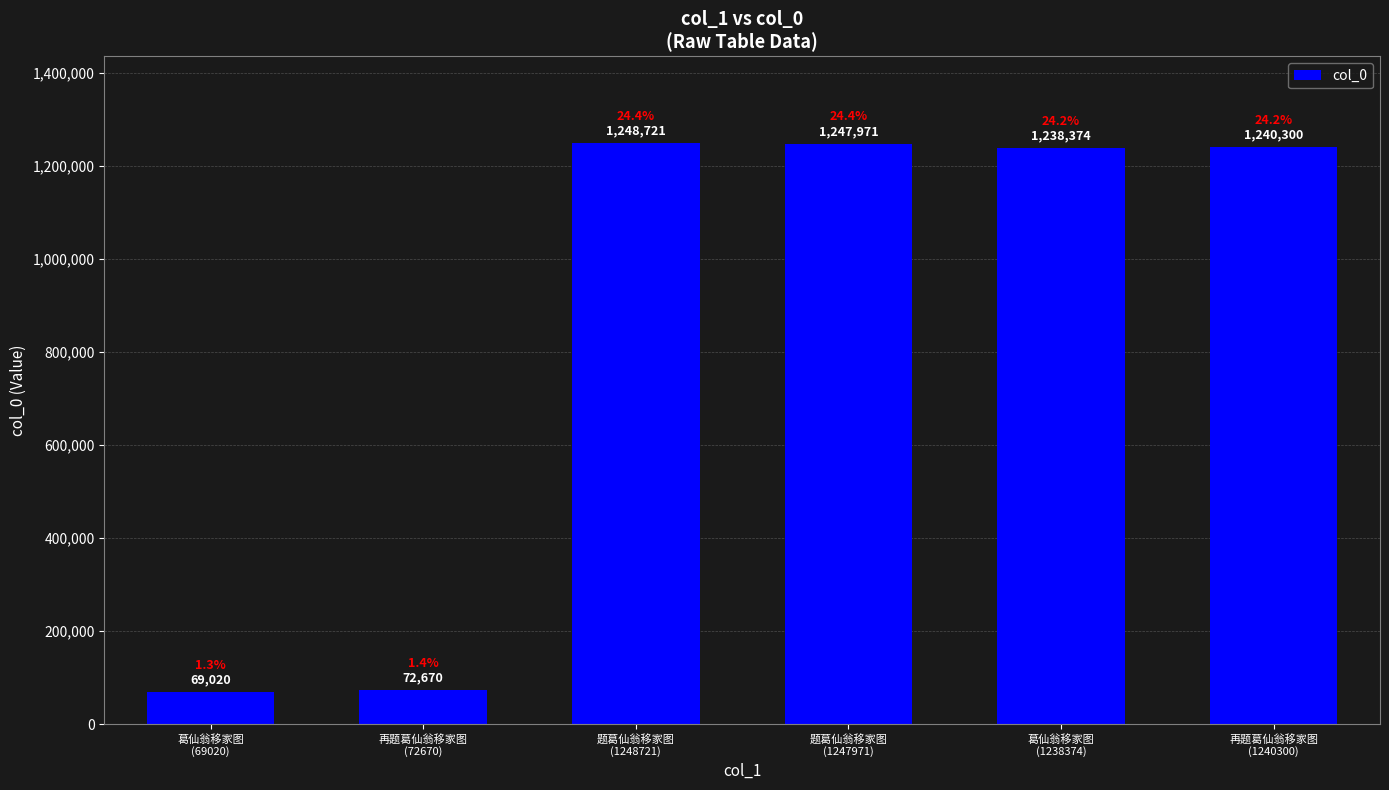

Reading left to right, transcribe all the data shown in this chart.

69020	72670	1248721	1247971	1238374	1240300